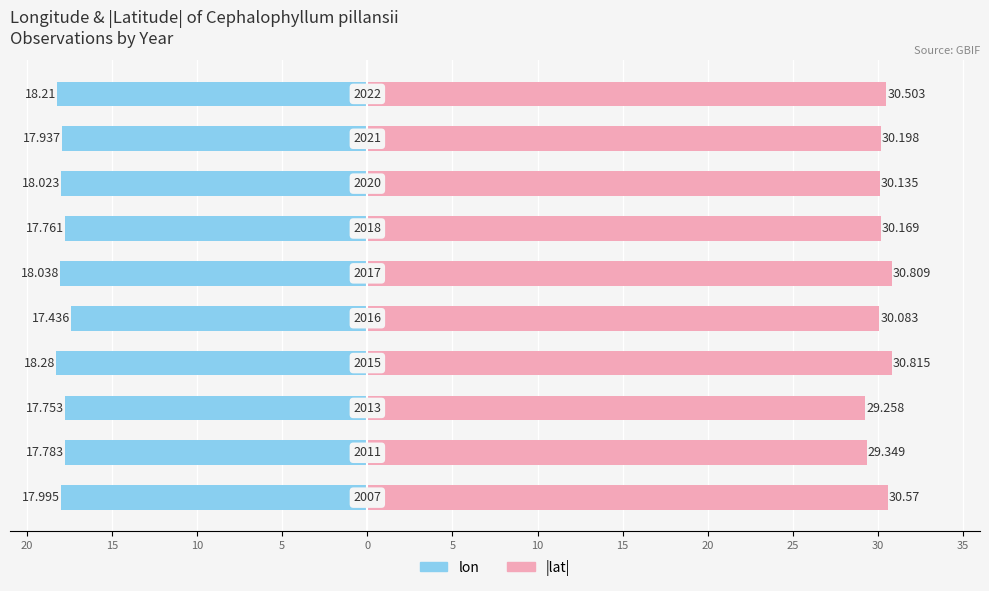

Rank the series at 25 from highest to lowest value.

lat, lon